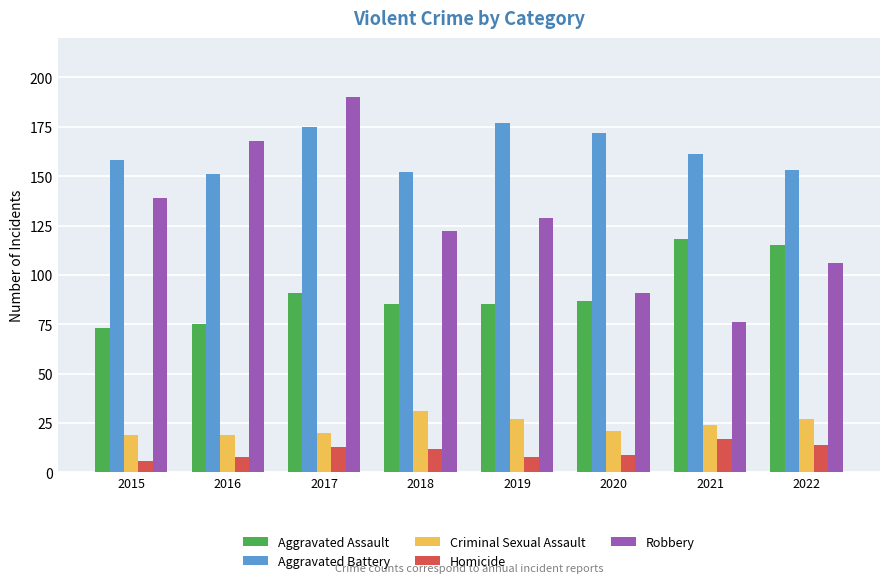

At which label does Criminal Sexual Assault first exceed 24?

2018